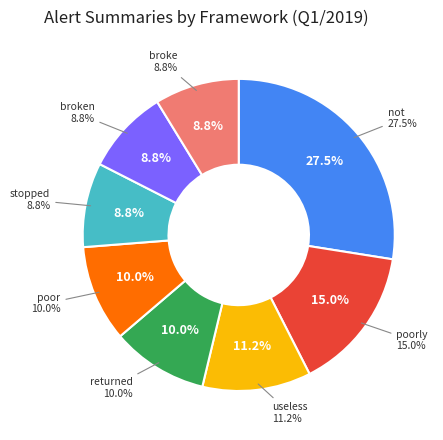

What is the ratio of the value at broken to the value at useless?

0.8